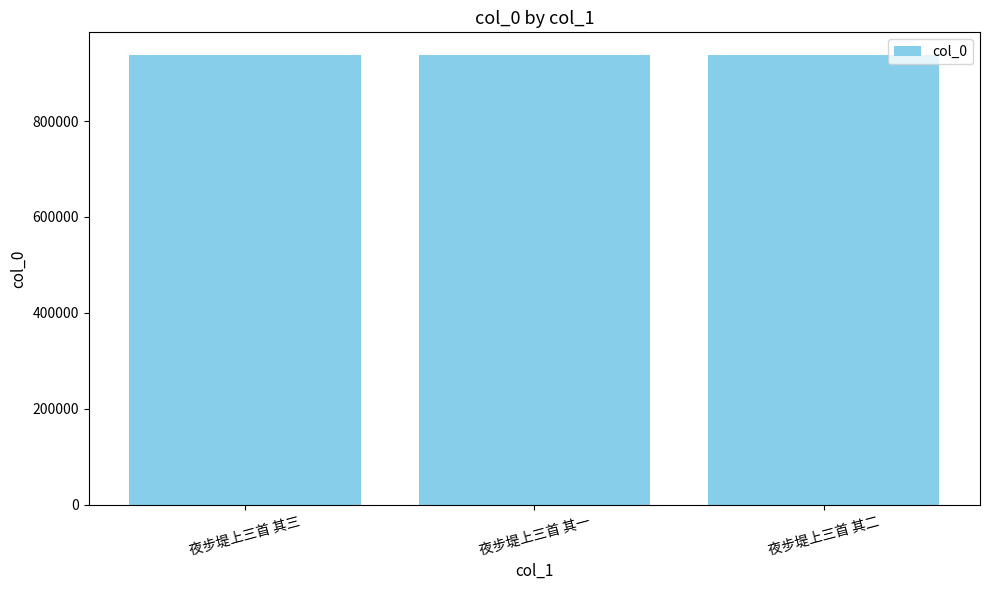

What is the approximate value at 夜步堤上三首 其三?

938165